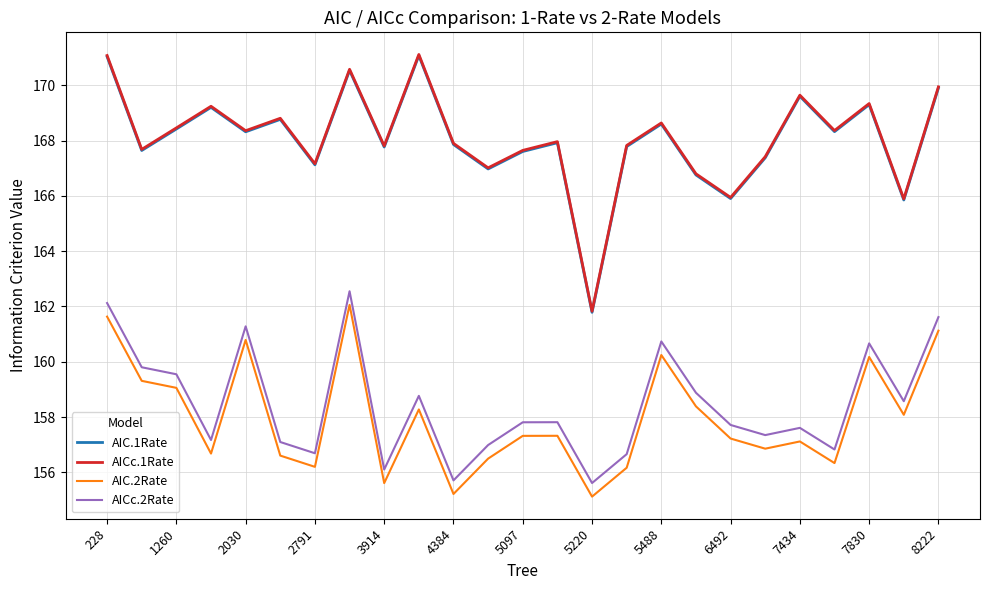

True or false: AICc.2Rate and AIC.2Rate intersect in this chart.

False